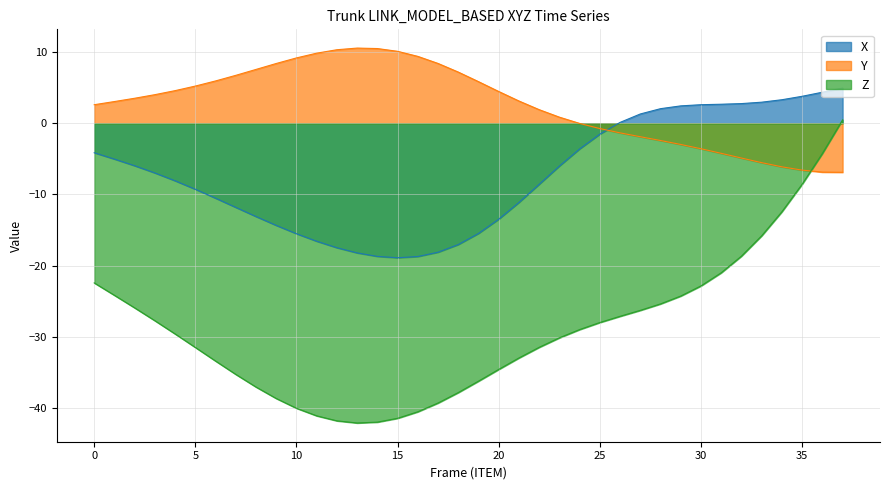

How many positive values does the X series have?

12